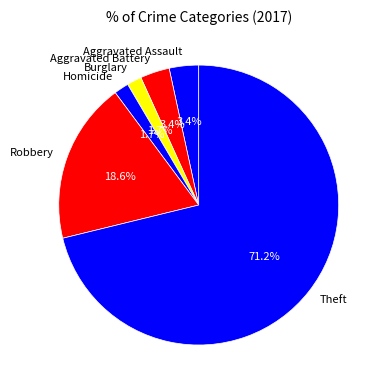

Is there any slice that represents more than half of the pie?

Yes